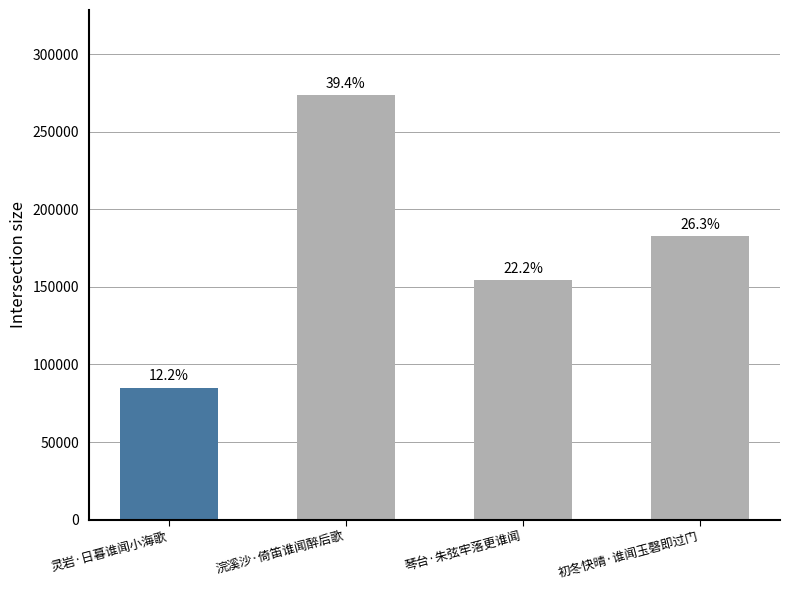

Rank the categories by value from lowest to highest.

灵岩·日暮谁闻小海歌, 琴台·朱弦牢落更谁闻, 初冬快晴·谁闻玉磬即过门, 浣溪沙·倚笛谁闻醉后歌